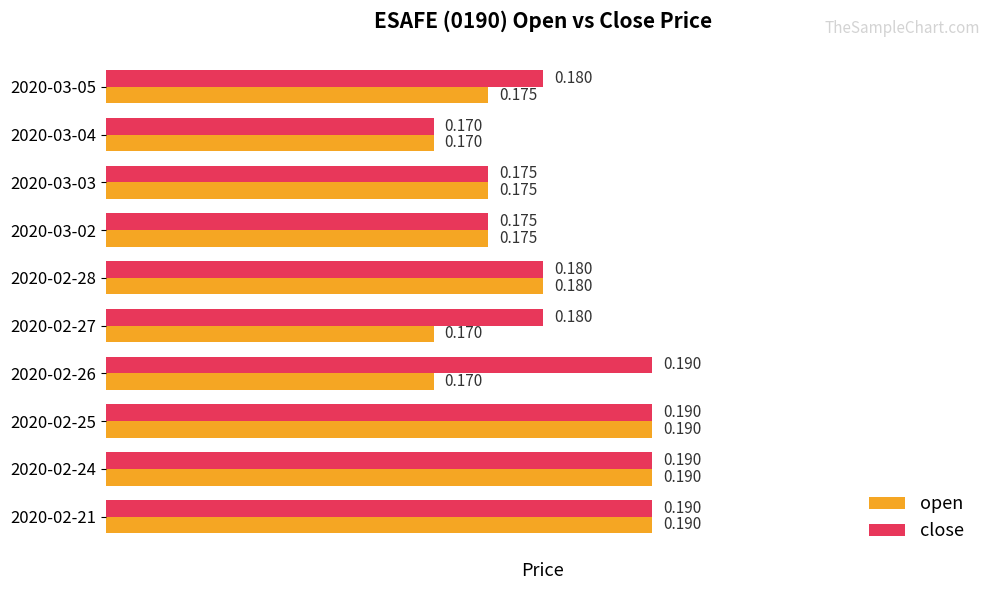

Is the value of close at 2020-02-28 greater than the value of open at 2020-02-21?

No